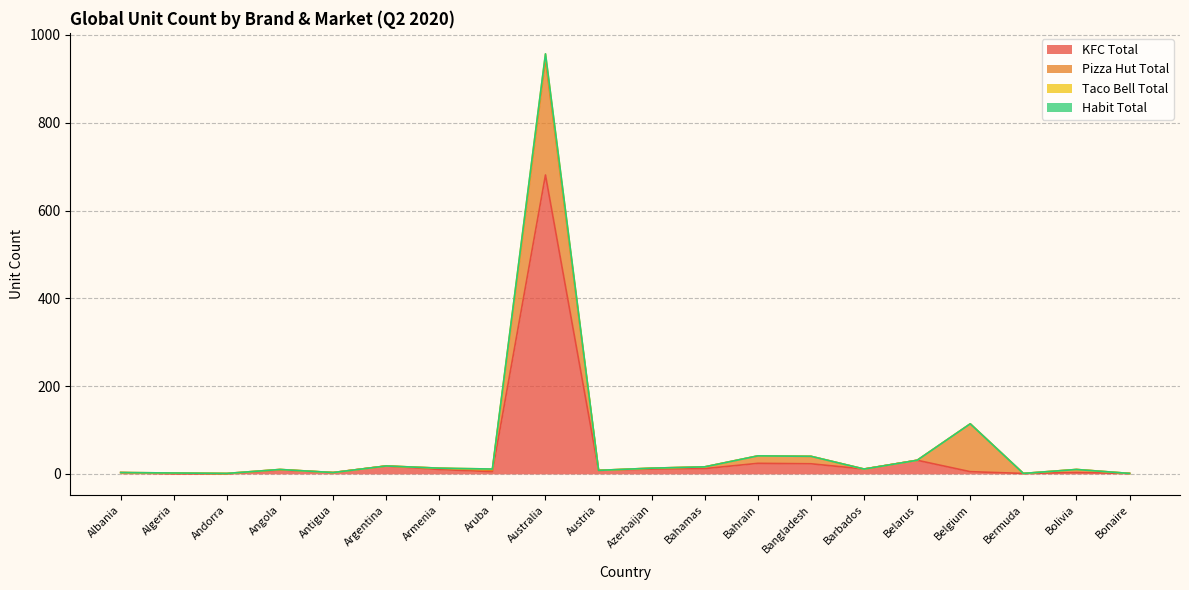

Does the chart have visible grid lines?

Yes